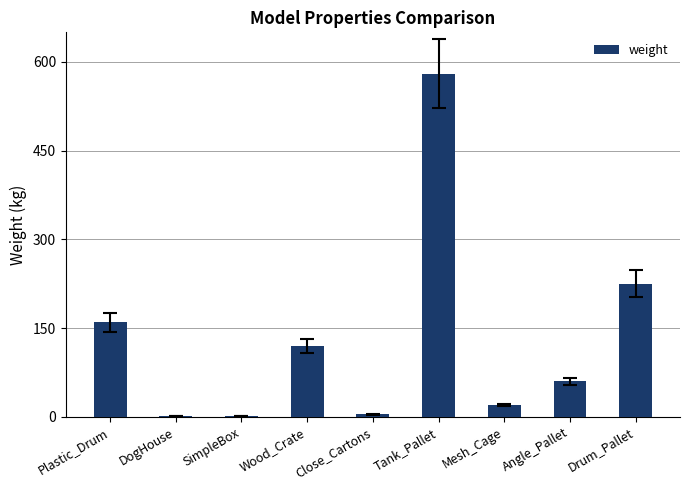

What is the minimum value shown in the chart?

2